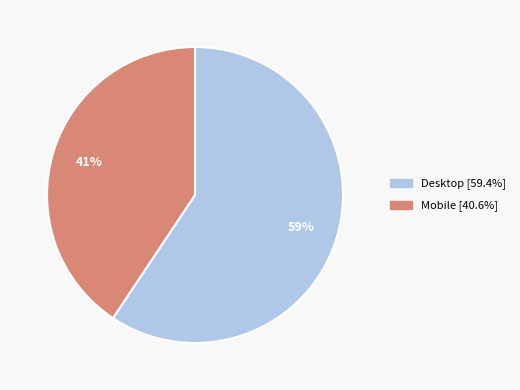

Which category has the biggest portion of the pie?

Desktop